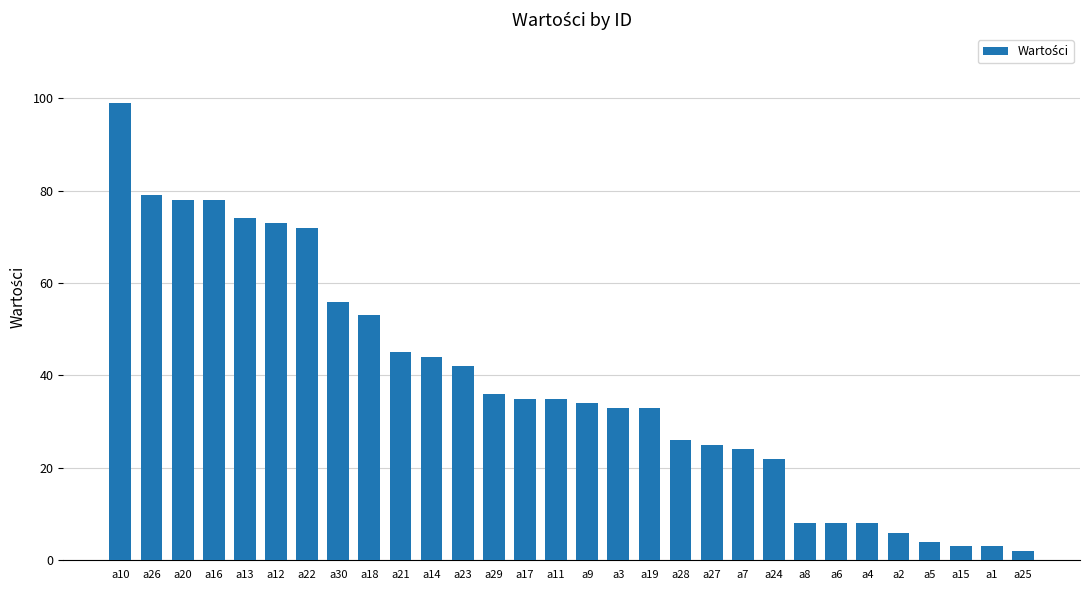

How many data points are less than 35?

15